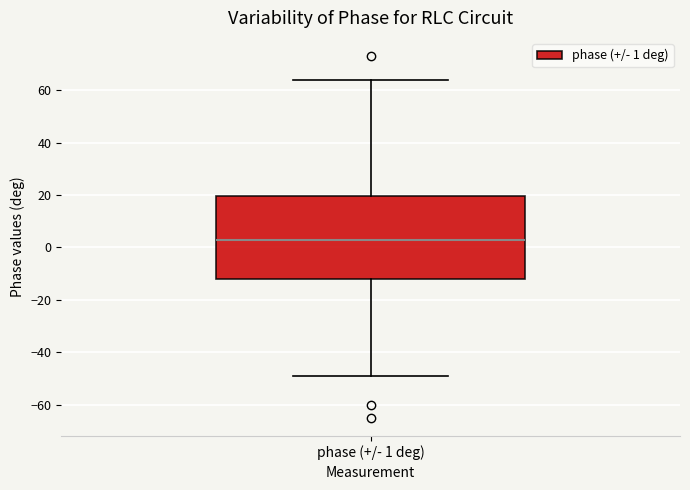

Transcribe this box plot: give where the median line is, the range the box spans, and where the two whiskers end, as read against the y-axis. The values are not printed on the chart, so give them approximately, as read against the axis.

median 4, box -12 to 20, whiskers -48 to 64